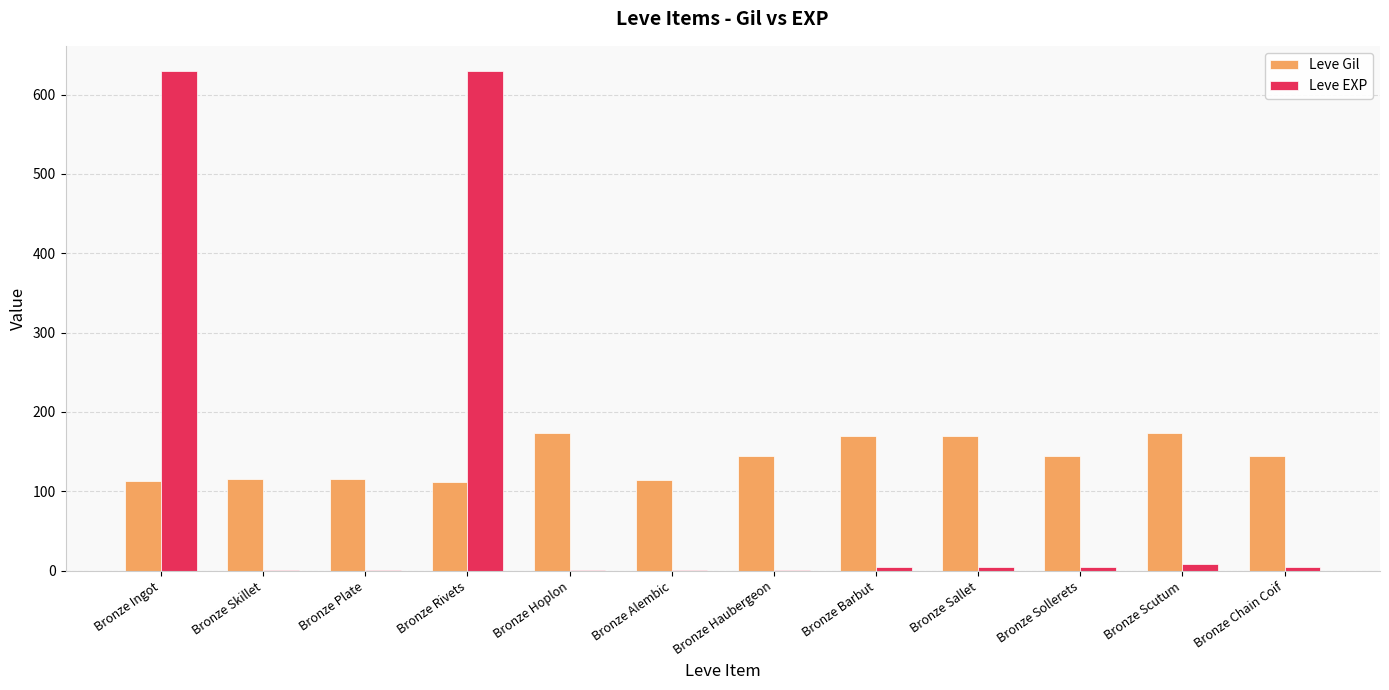

True or false: Leve Gil has a value of 144 at Bronze Sollerets.

True